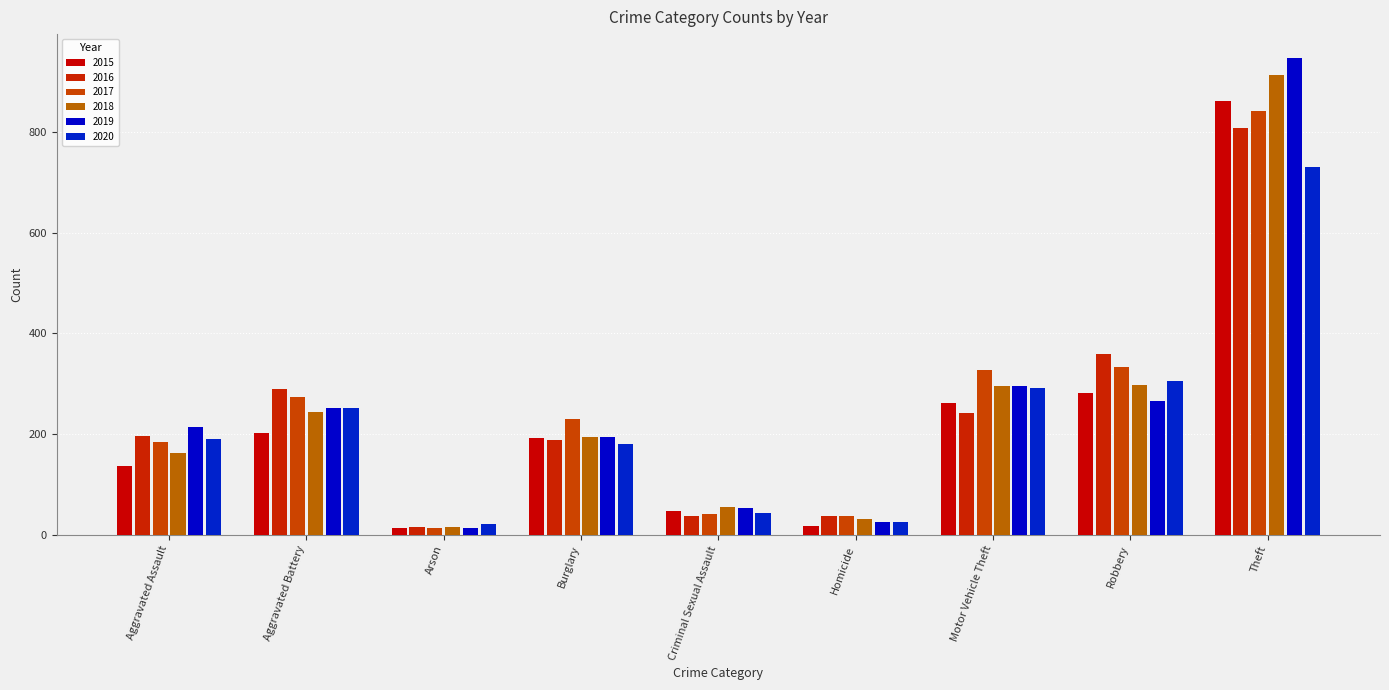

Which category has the lowest value across all series?

Arson